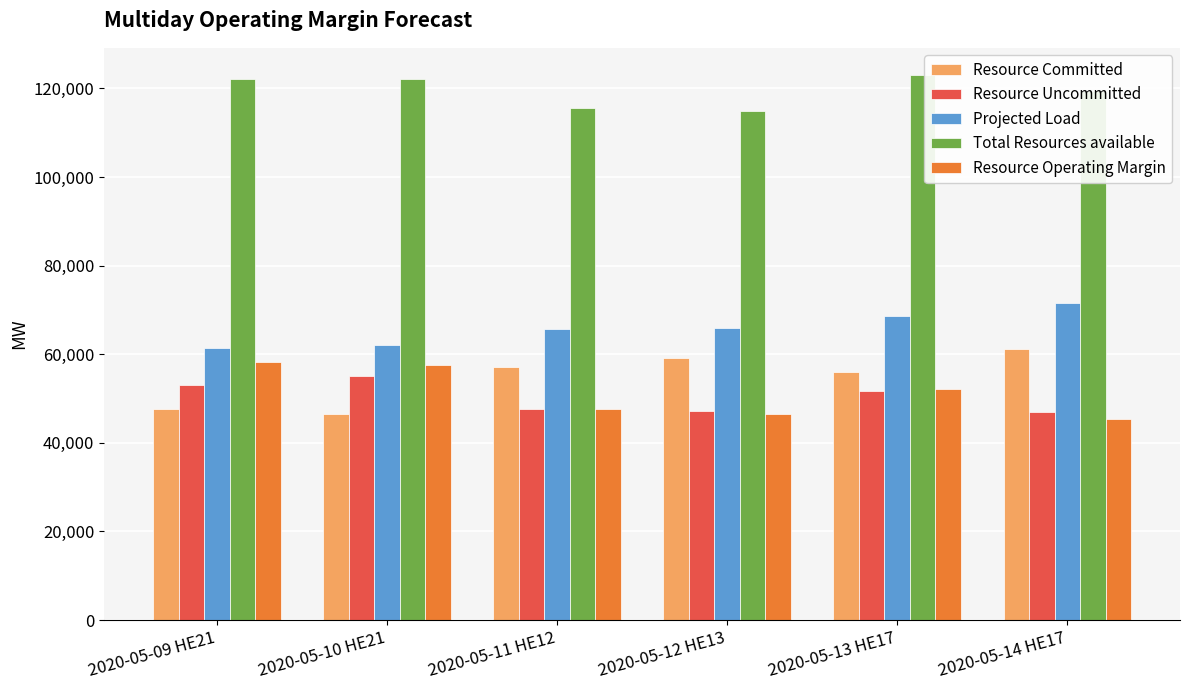

How many bars are there in total?

30